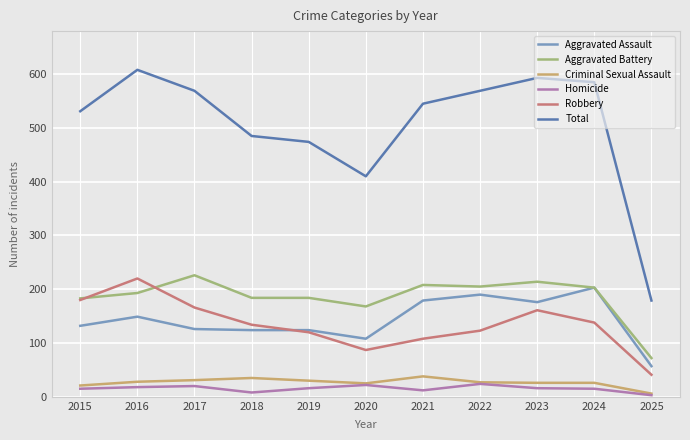

Which label corresponds to the largest value in the chart?

2016